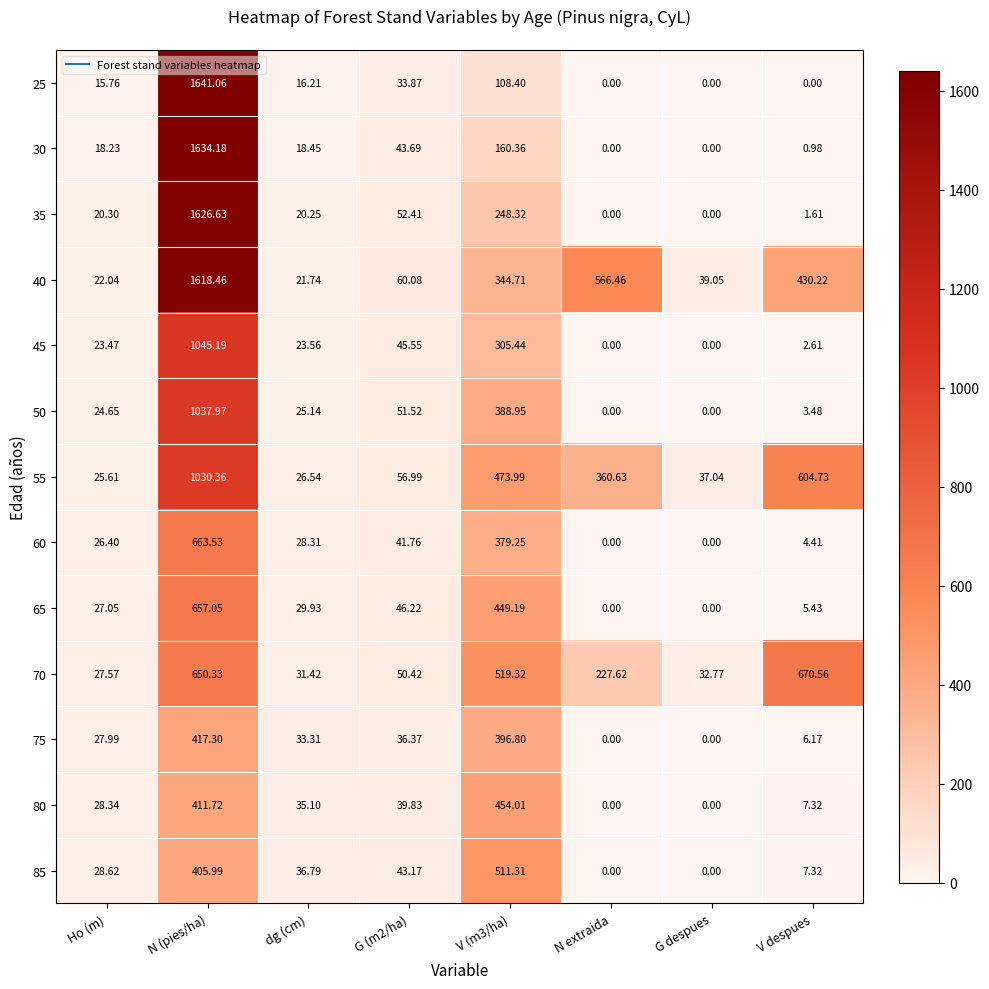

At which label does 65 first exceed 29?

N (pies/ha)